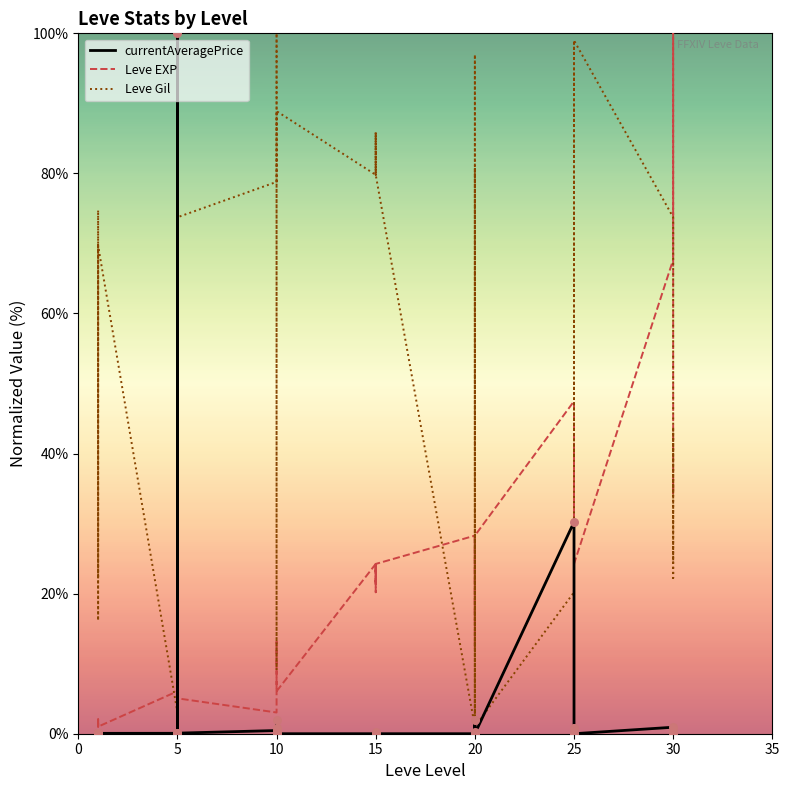

Which series has the widest spread of Y values?

currentAveragePrice